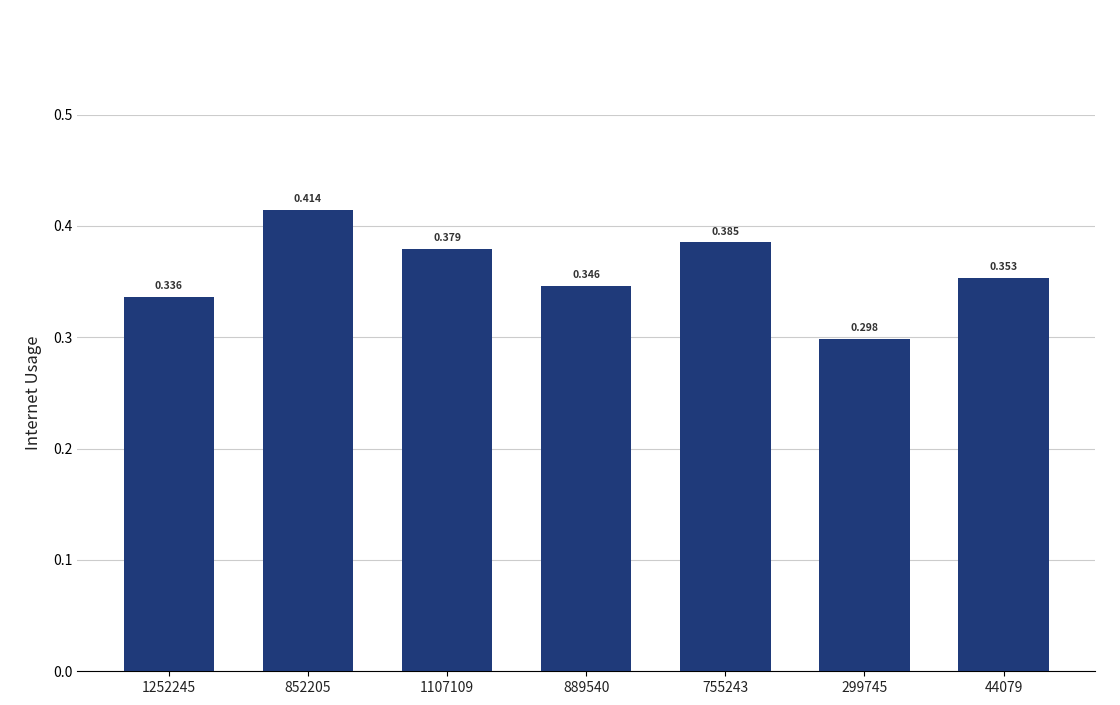

Count the number of categories in the chart.

7